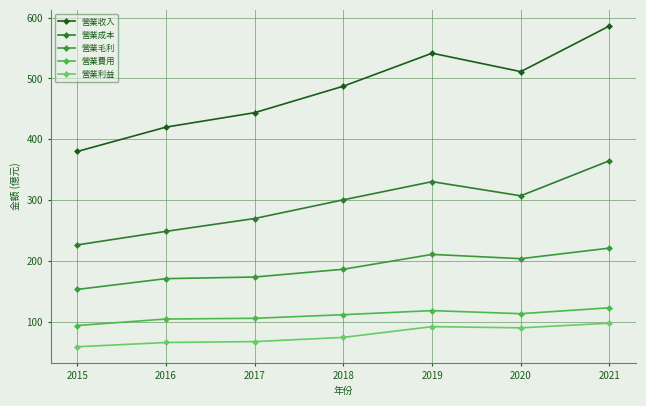

What is the sum of all 營業毛利 values?

1321.3